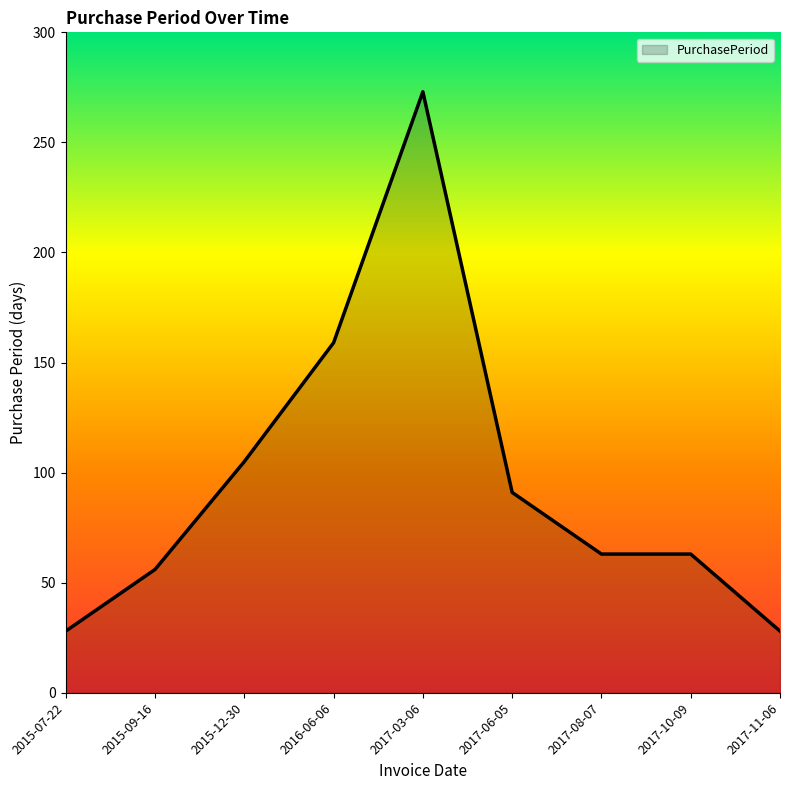

Where is the first local maximum?

2017-03-06